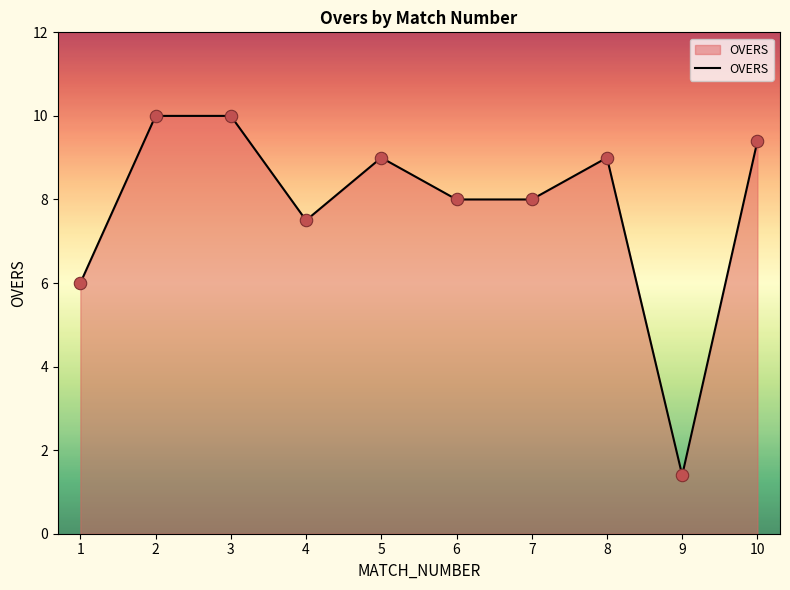

Approximately how many times larger is the value at 7 compared to 10?

0.9